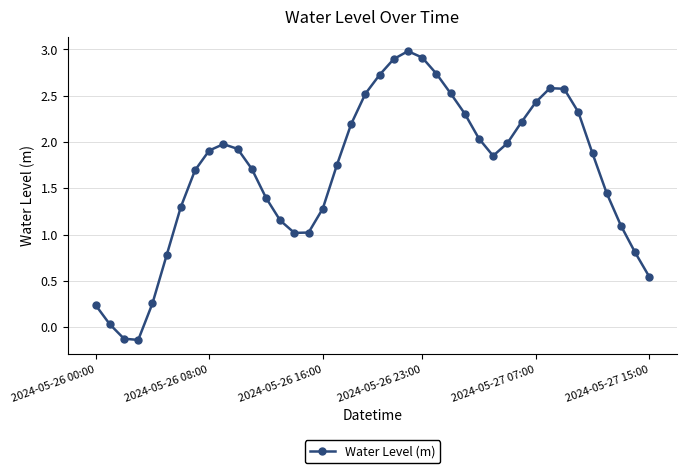

How many data points does each series have?

40